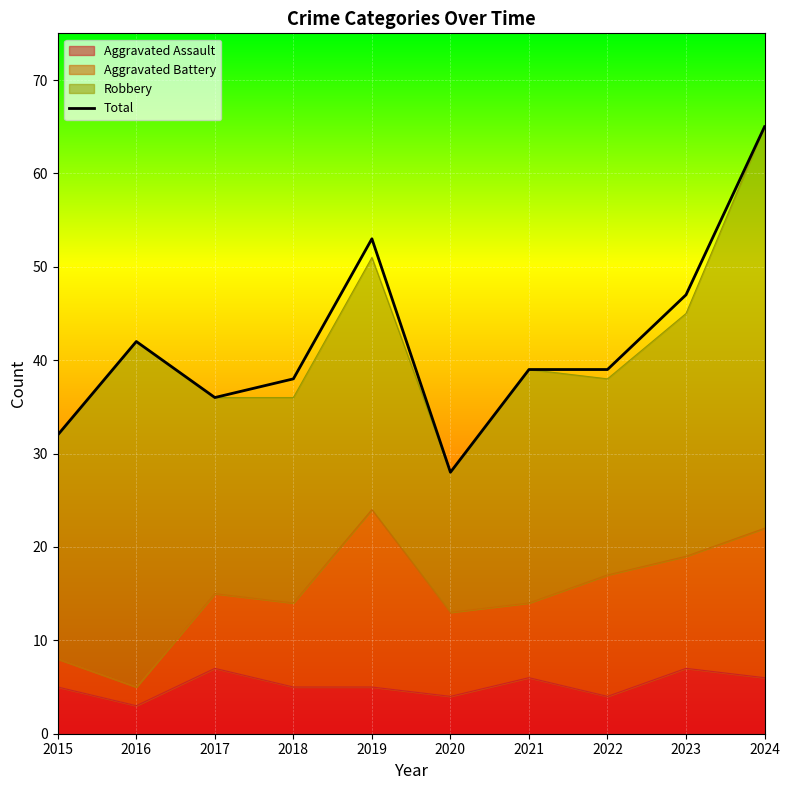

What is the sum of the values at 2024 and 2021?

104